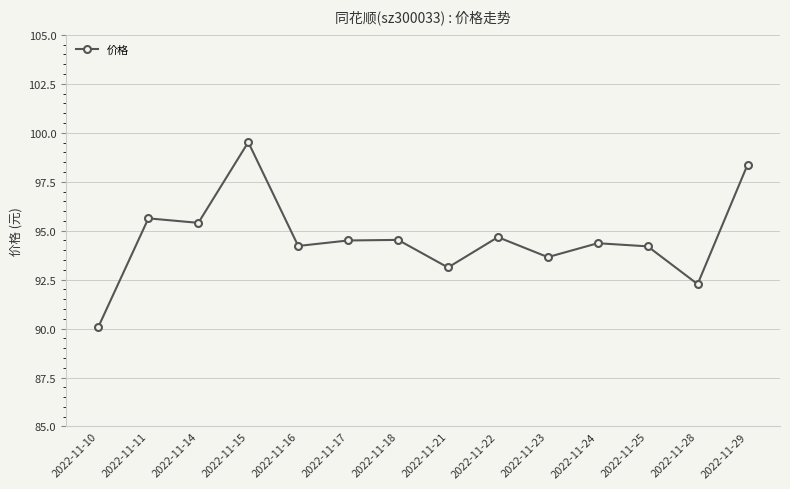

Which label corresponds to the largest value in the chart?

2022-11-15